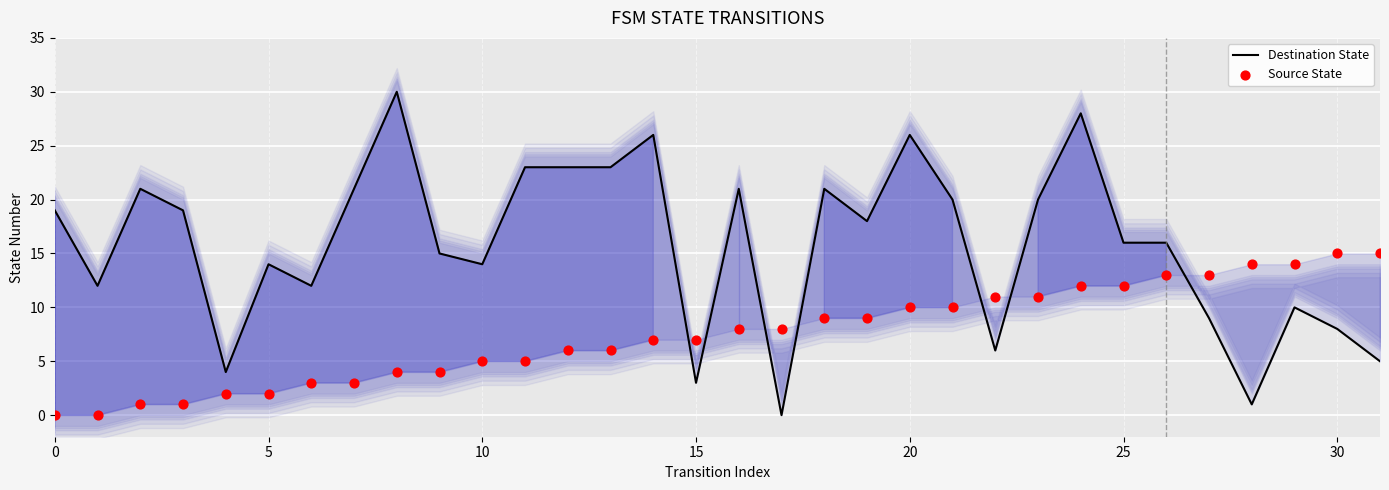

Which series reaches the maximum Y coordinate?

Destination State